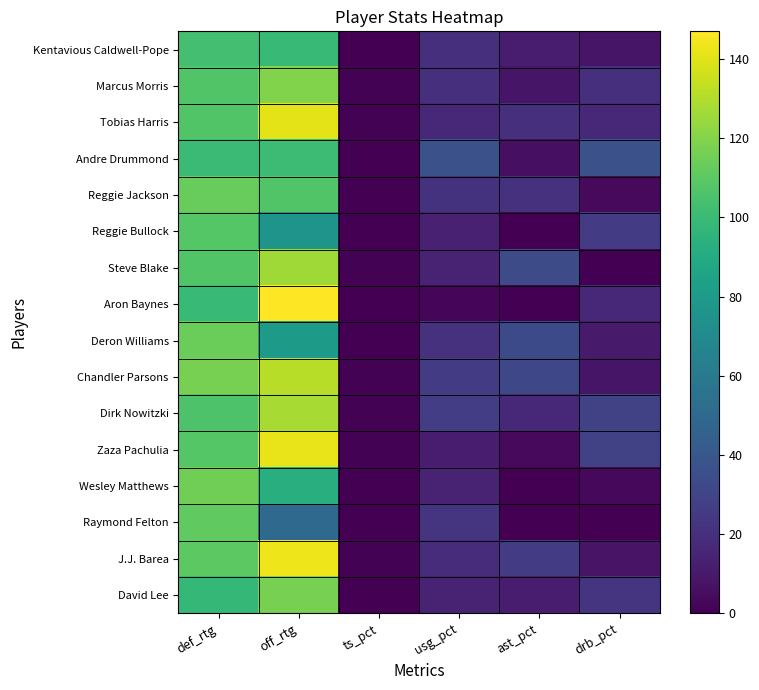

What is the total value across all series at drb_pct?

237.4